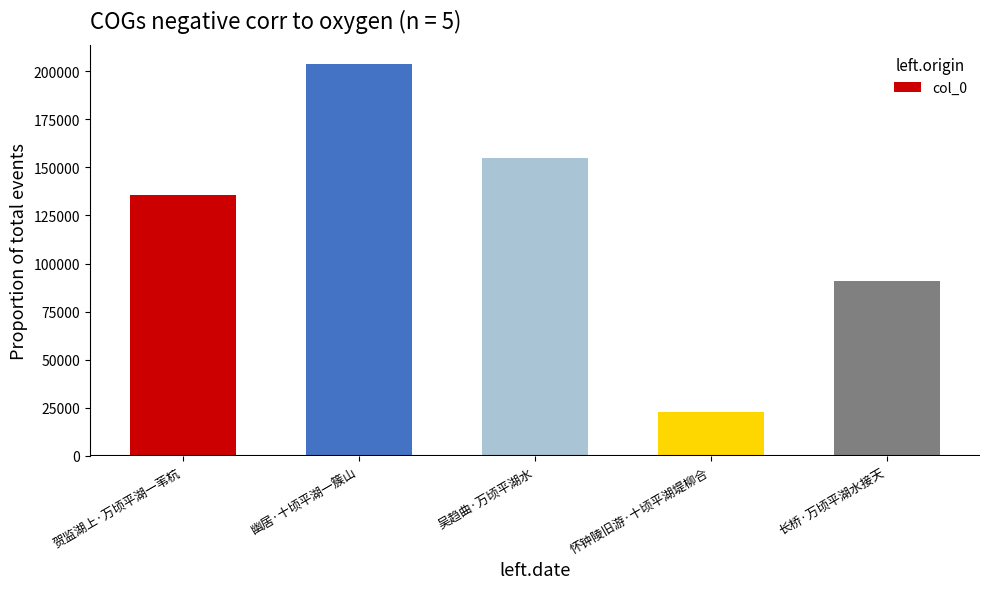

The chart shows a value of 344817 at 幽居·十顷平湖一簇山. True or false?

False